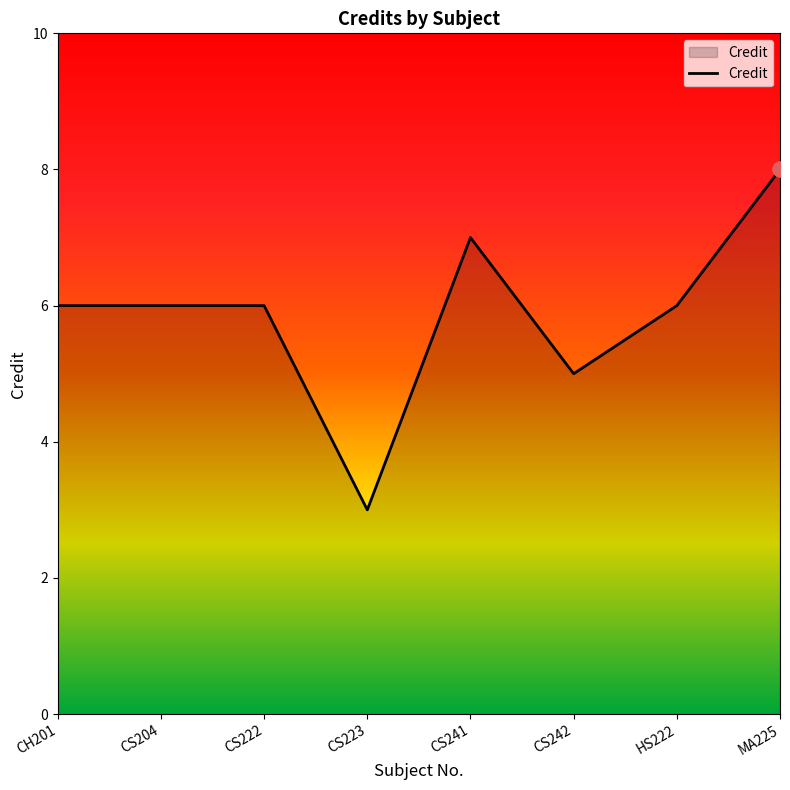

What is the ratio of the value at MA225 to the value at CH201?

1.3